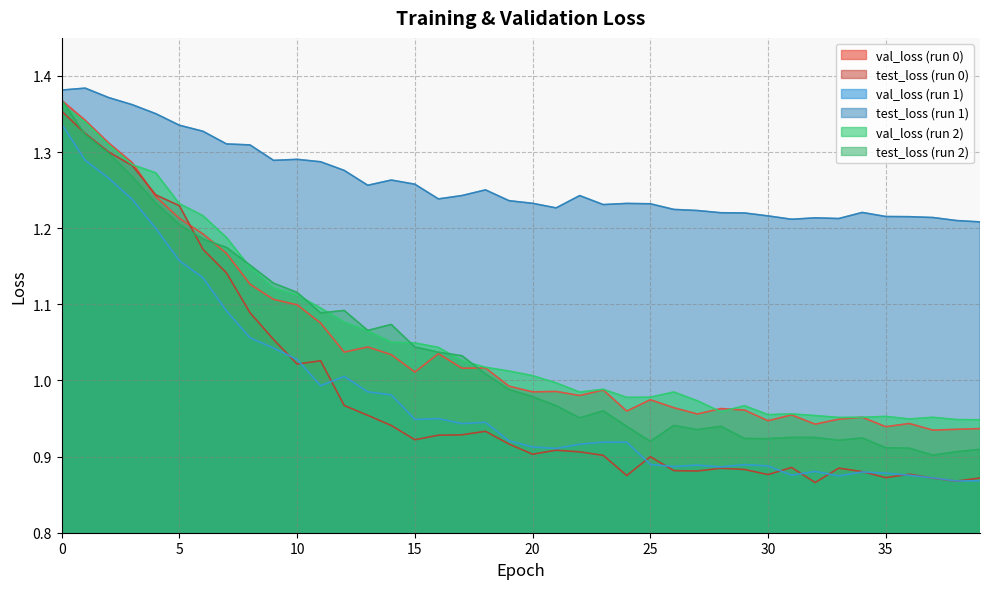

What are all the series names shown in the legend?

val_loss (run 0), test_loss (run 0), val_loss (run 1), test_loss (run 1), val_loss (run 2), test_loss (run 2)